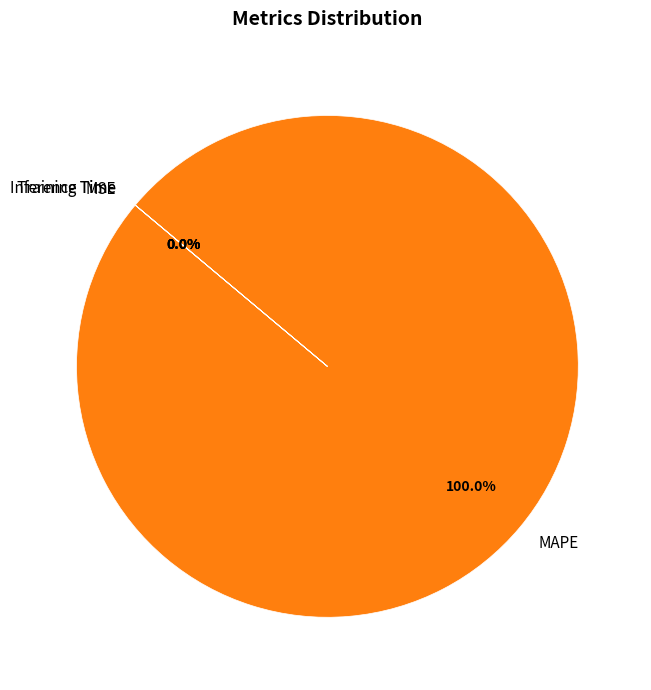

Rank the categories by value from highest to lowest.

MAPE, MSE, Training Time, Inference Time, SMAPE